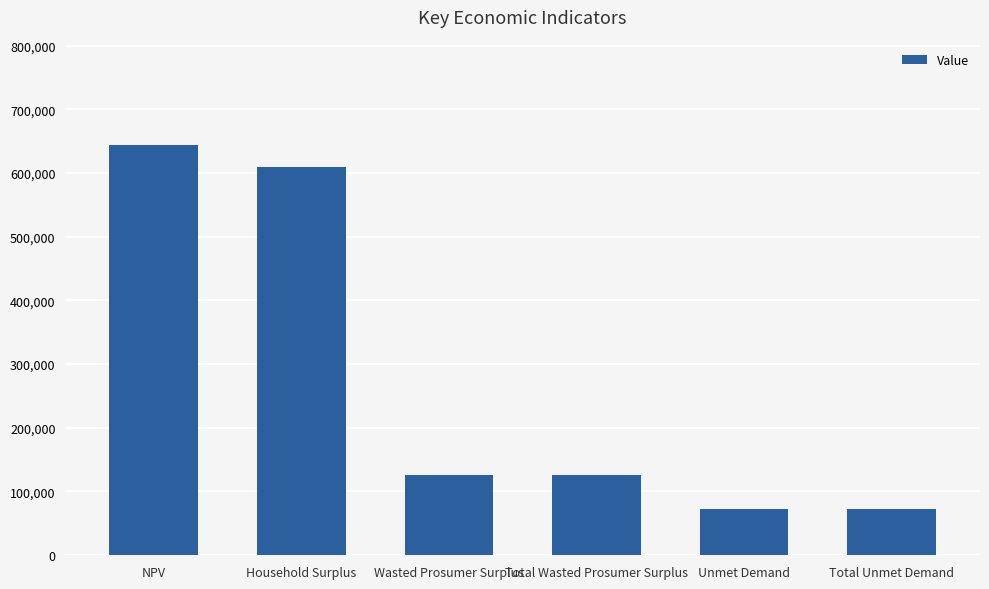

Reading left to right, extract all data points from this chart.

NPV=643978.4	Household Surplus=609850.4	Wasted Prosumer Surplus=125566.3	Total Wasted Prosumer Surplus=125566.3	Unmet Demand=72215.4	Total Unmet Demand=72215.4